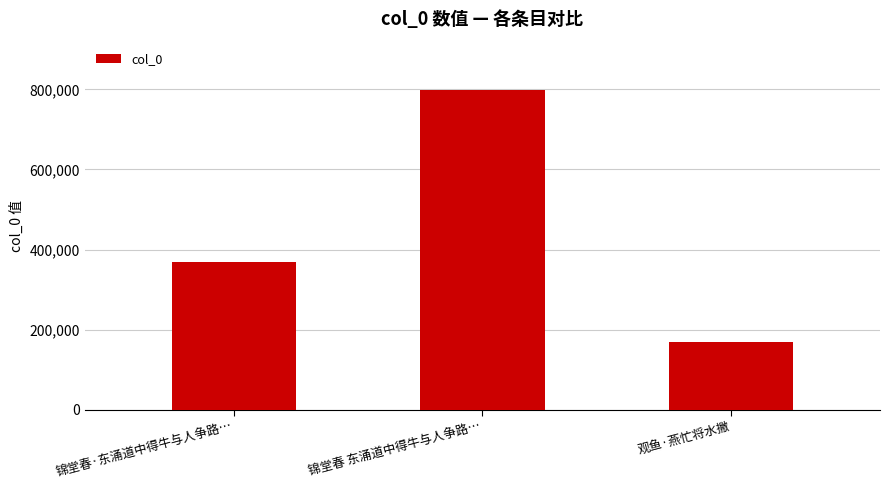

What is the value of the 1st bar from the left?

368880